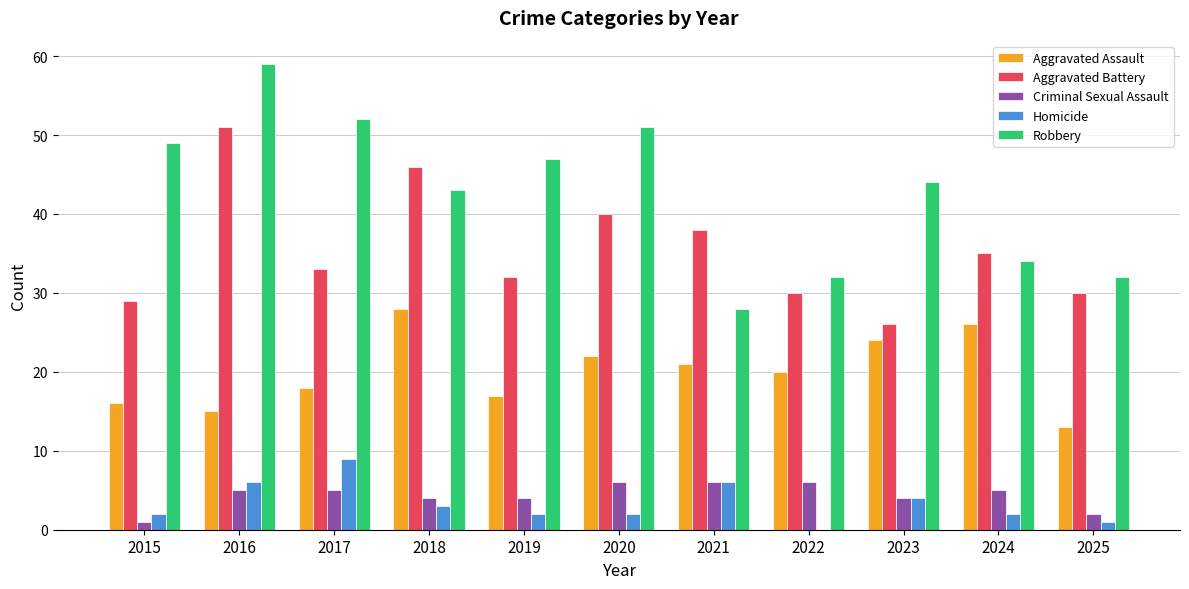

Is it true that Homicide equals 6 at 2021?

True